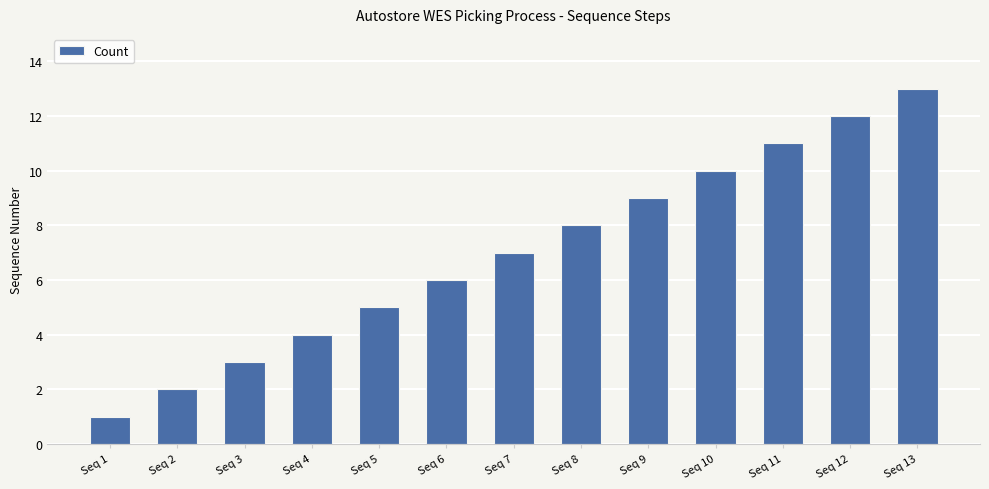

Are the bars grouped side by side (vs. stacked)?

No